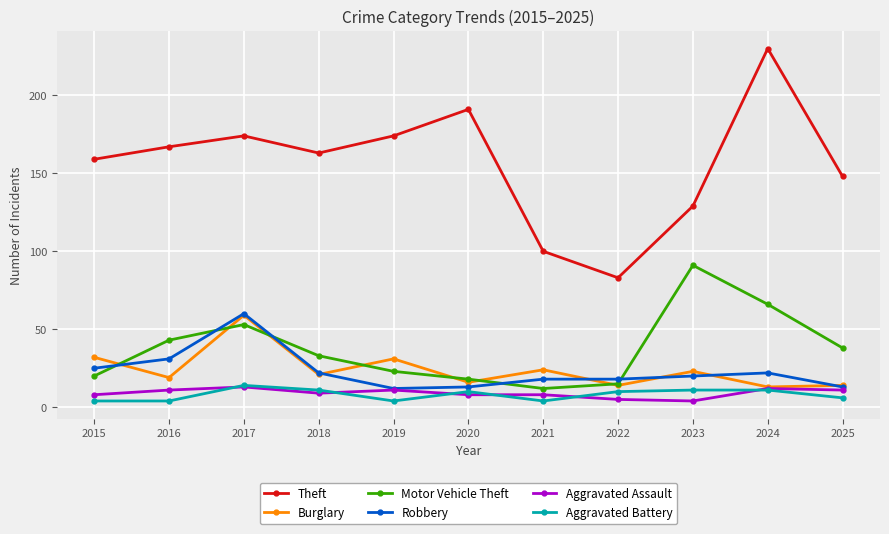

What is the difference between the Aggravated Battery values at 2015 and 2022?

6